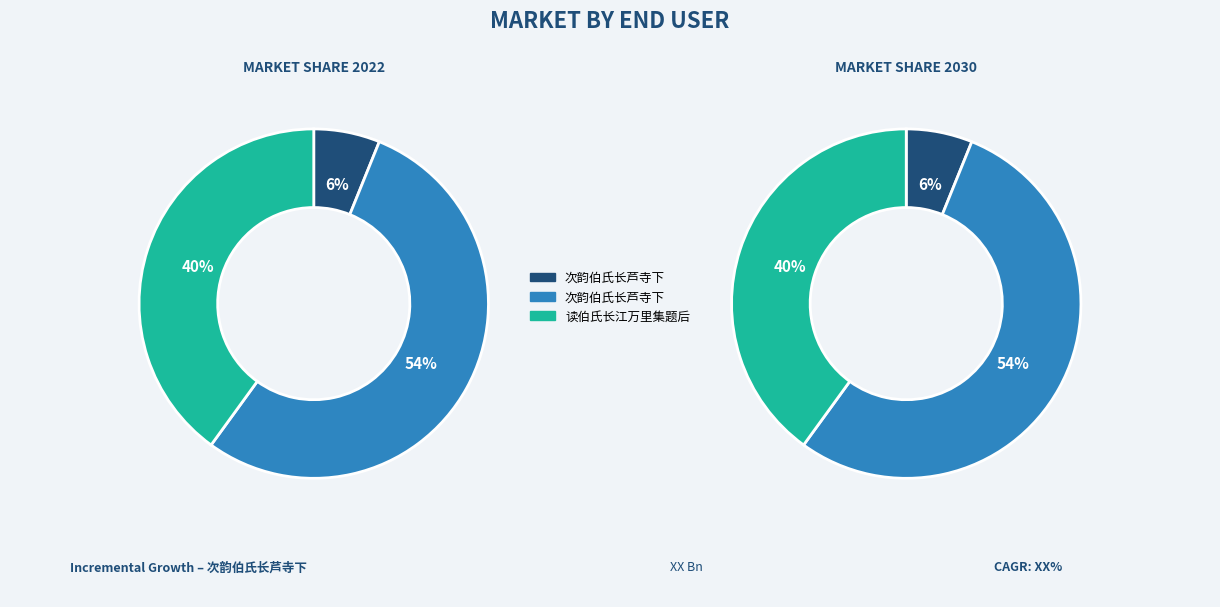

To the nearest percent, what is the difference between the largest and smallest slice percentages?

48%